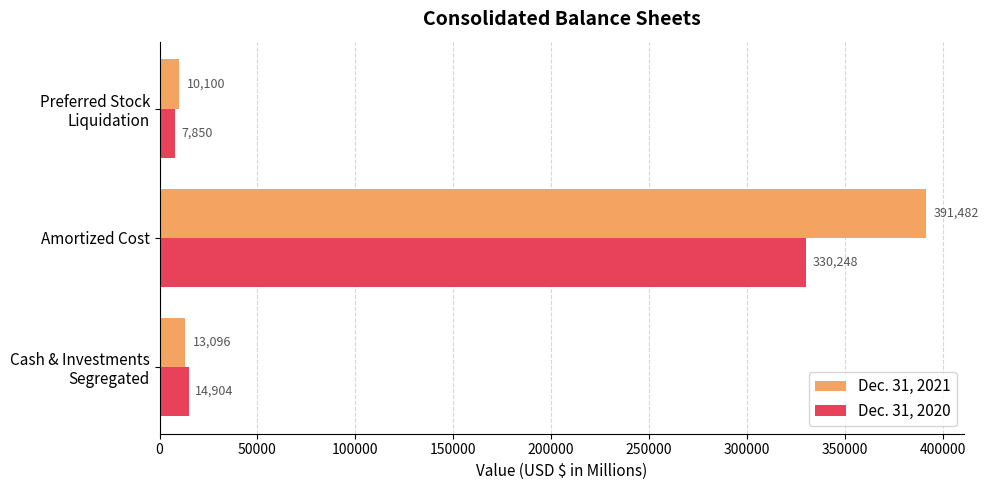

List the series in order of their overall mean, lowest first.

Dec. 31, 2020, Dec. 31, 2021